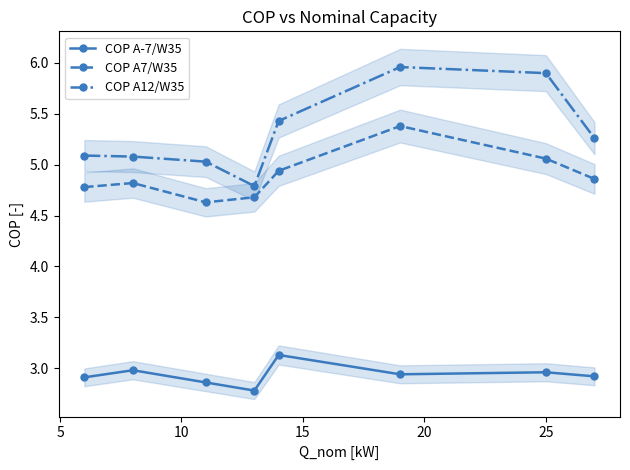

In COP A7/W35, how many points are lower than both neighbors (excluding endpoints)?

1